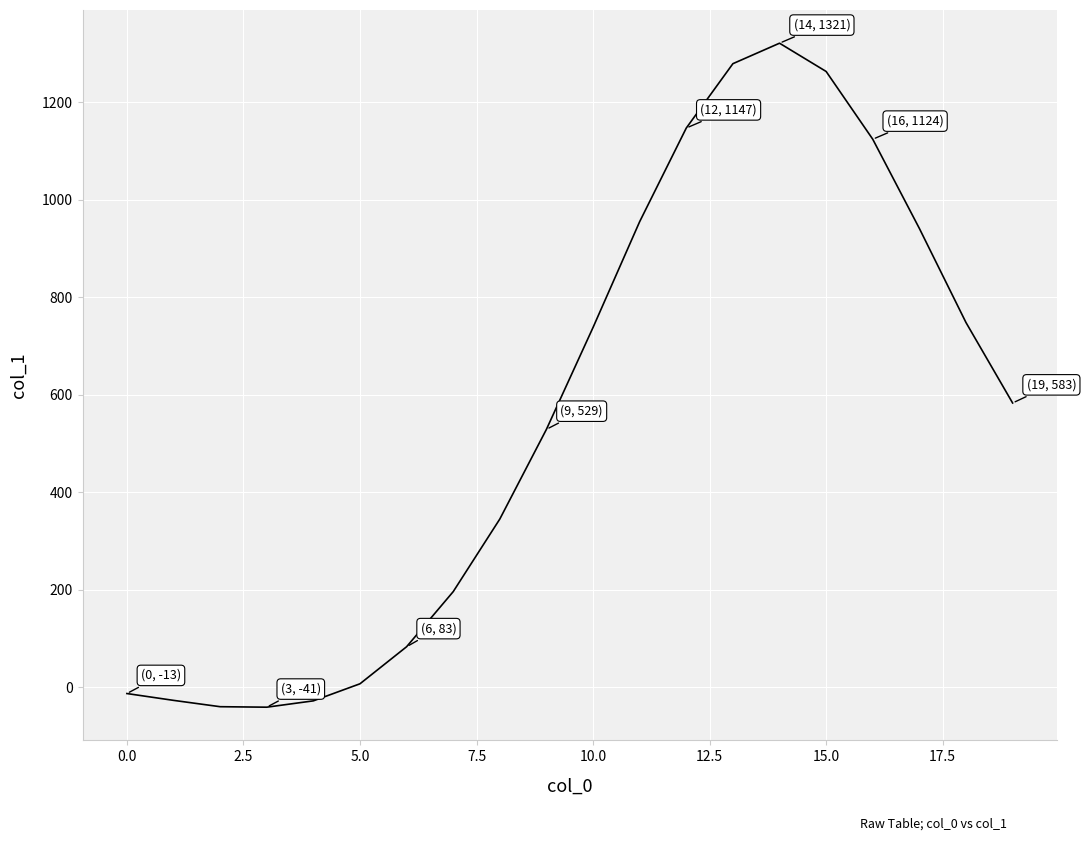

True or false: the data has more than 1 interior local peaks.

False